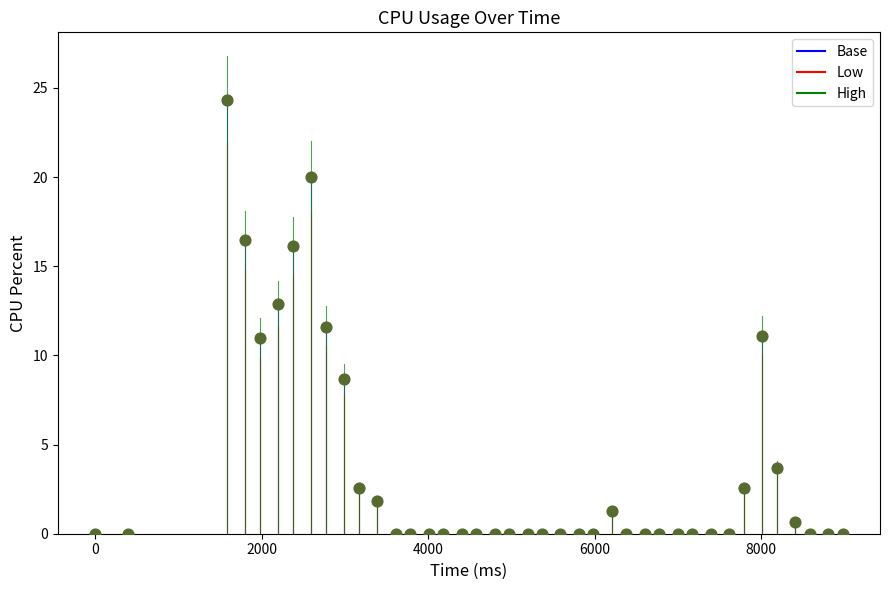

What is the range of Y values (max minus min)?

24.3